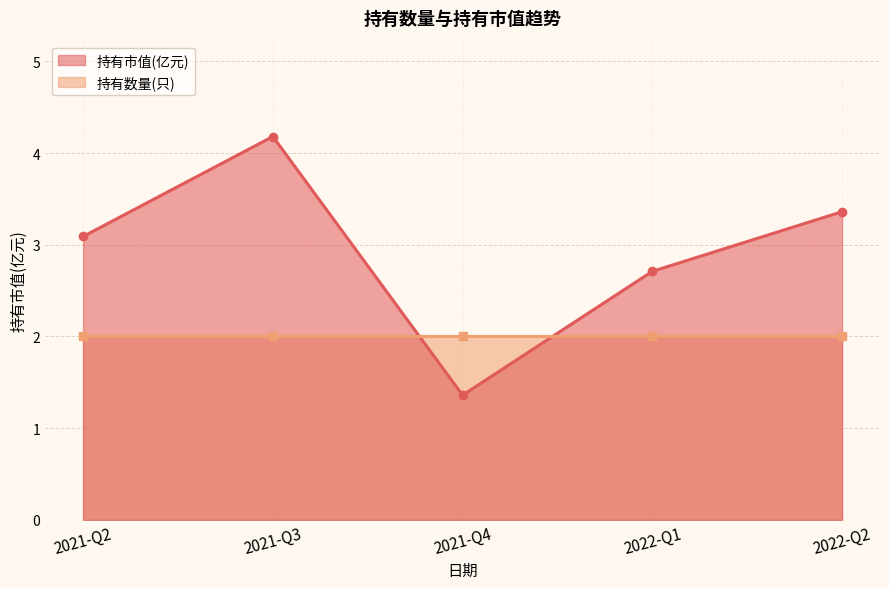

The 持有数量(只) series shows 3.2 at 2022-Q2. True or false?

False